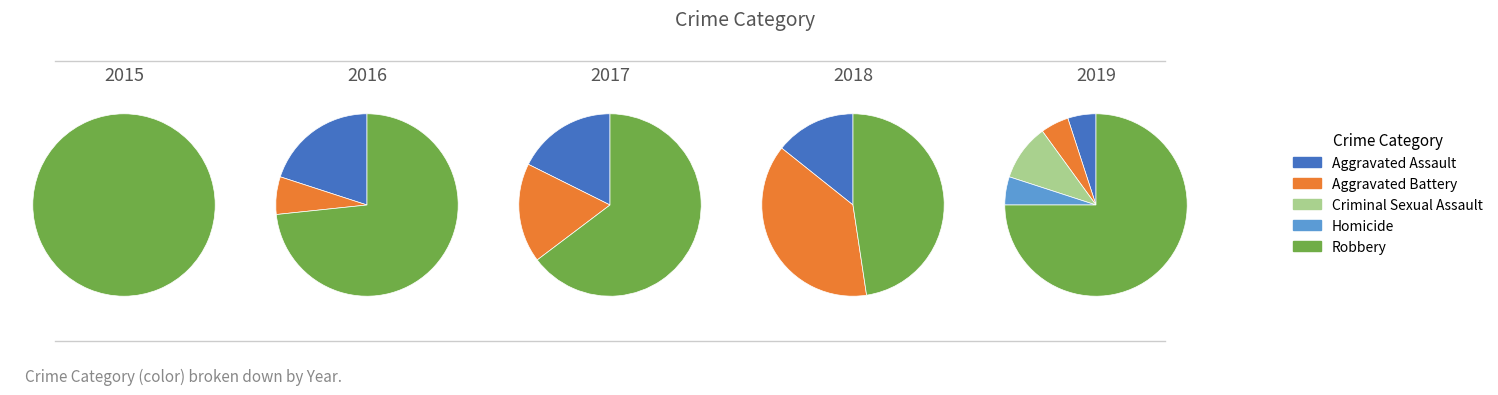

How much of the chart is everything except Homicide?

95.0%